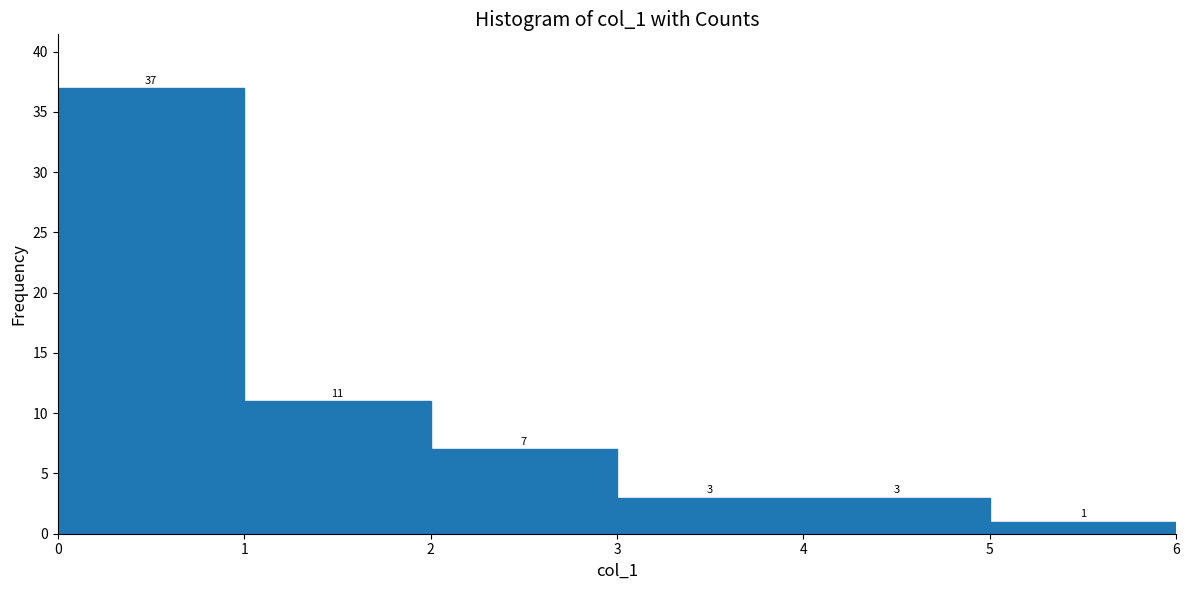

Reading left to right, list every bar in this chart as the range it spans on the x-axis followed by its height.

0 to 1: 37
1 to 2: 11
2 to 3: 7
3 to 4: 3
4 to 5: 3
5 to 6: 1